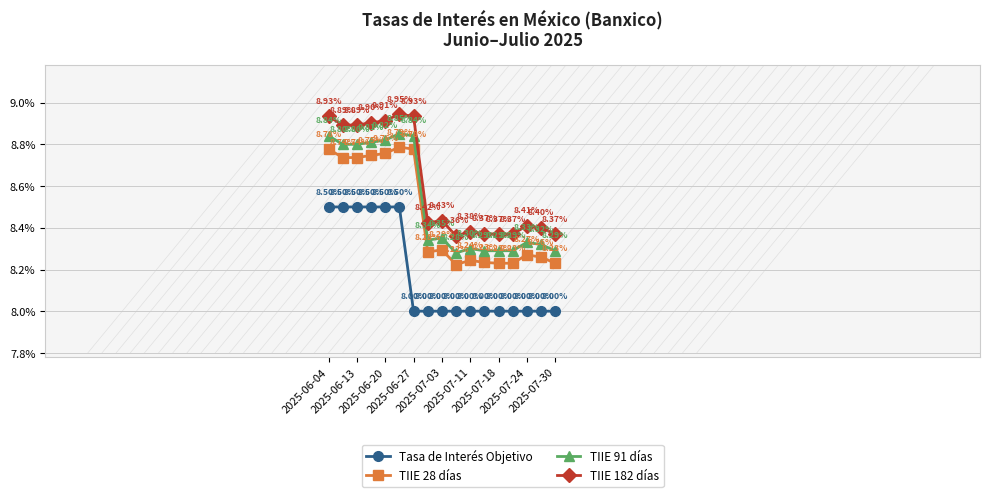

What are all the series names shown in the legend?

Tasa de Interés Objetivo, TIIE 28 días, TIIE 91 días, TIIE 182 días